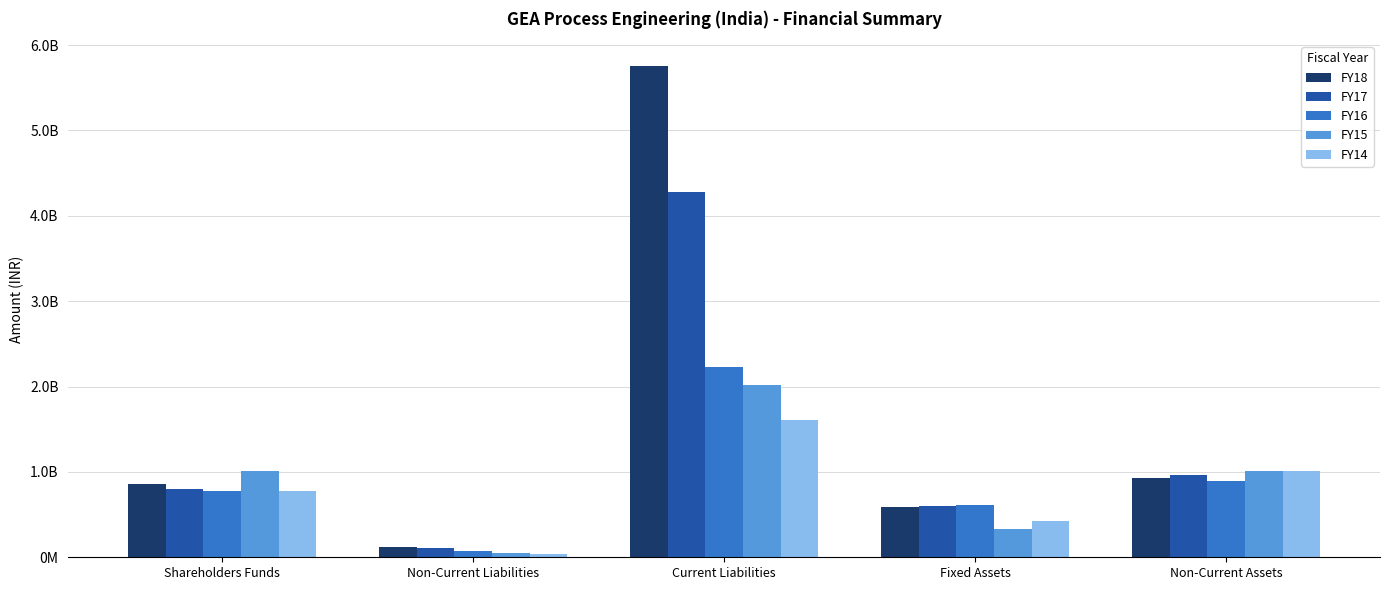

At which label does FY18 first exceed 864028330?

Current Liabilities